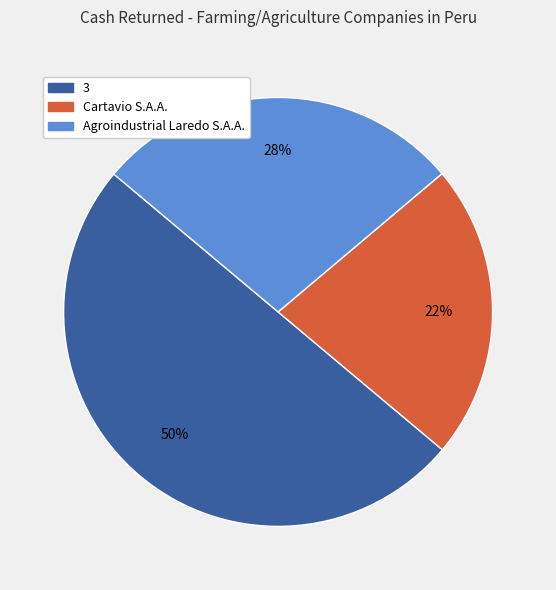

Count the number of slices in the pie.

3